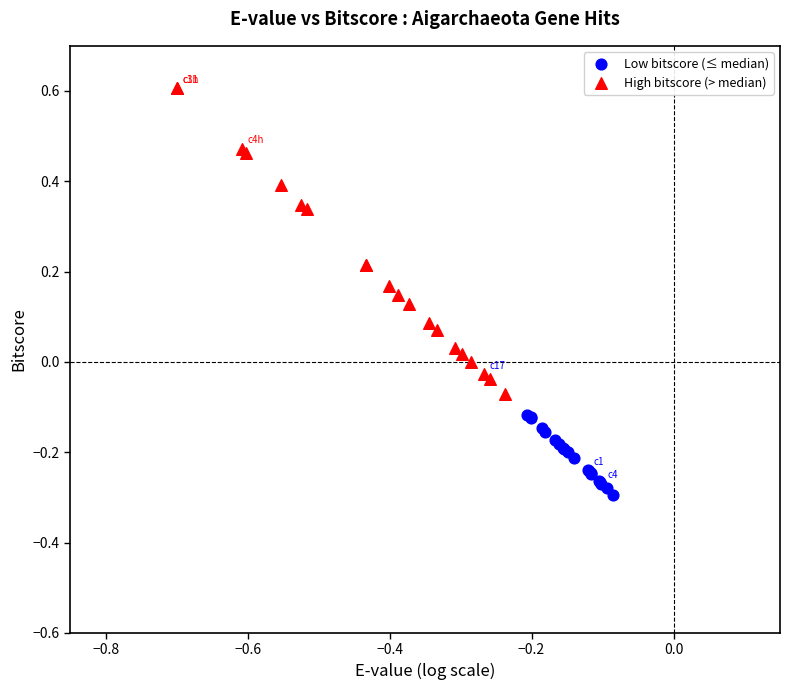

Which series reaches the minimum Y coordinate?

Low bitscore (≤ median)